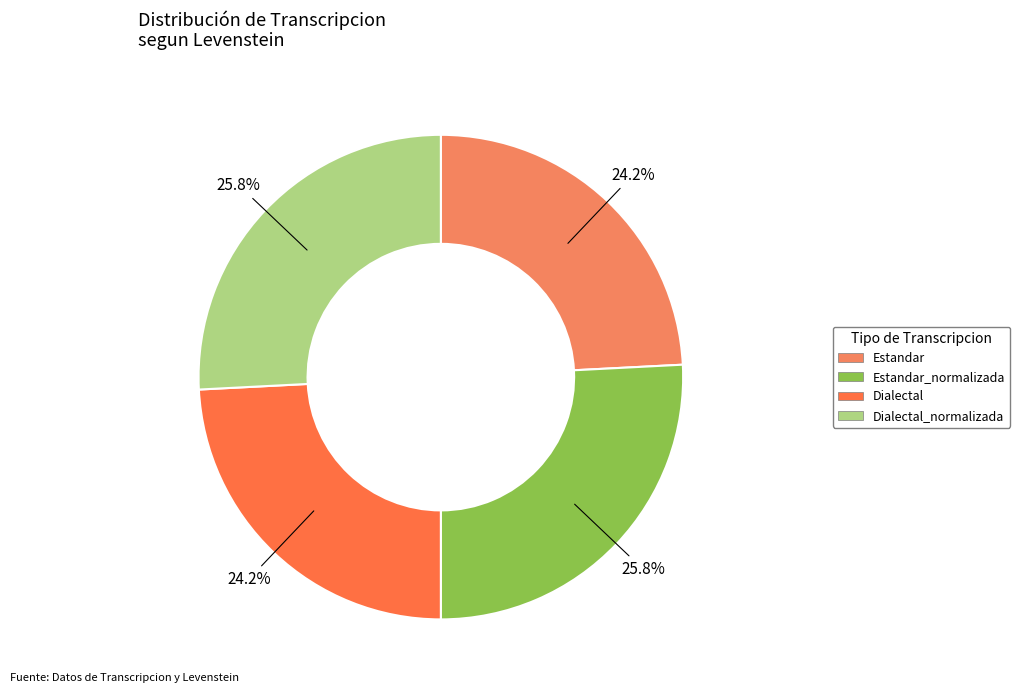

Combined, what portion of the pie is Estandar and Dialectal_normalizada?

50.0%